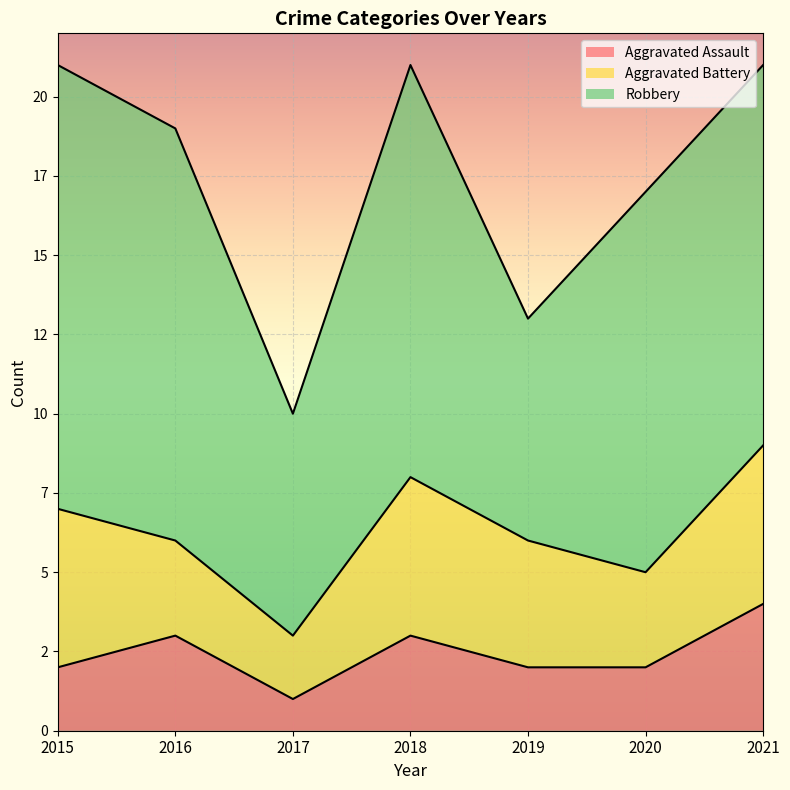

Between 2018 and 2019, which is larger?

2018